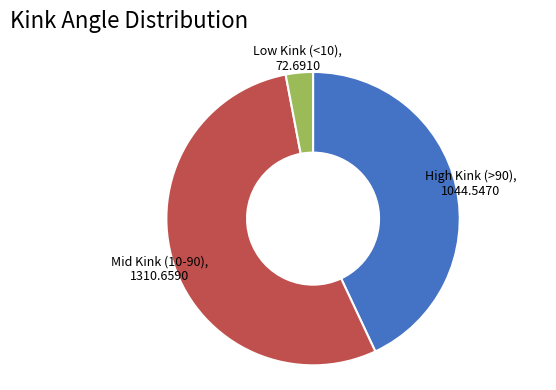

How many segments does this pie chart have?

3